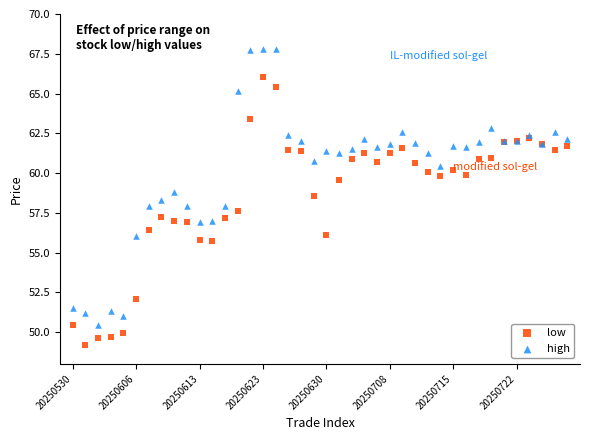

What are all the series names shown in the legend?

low, high